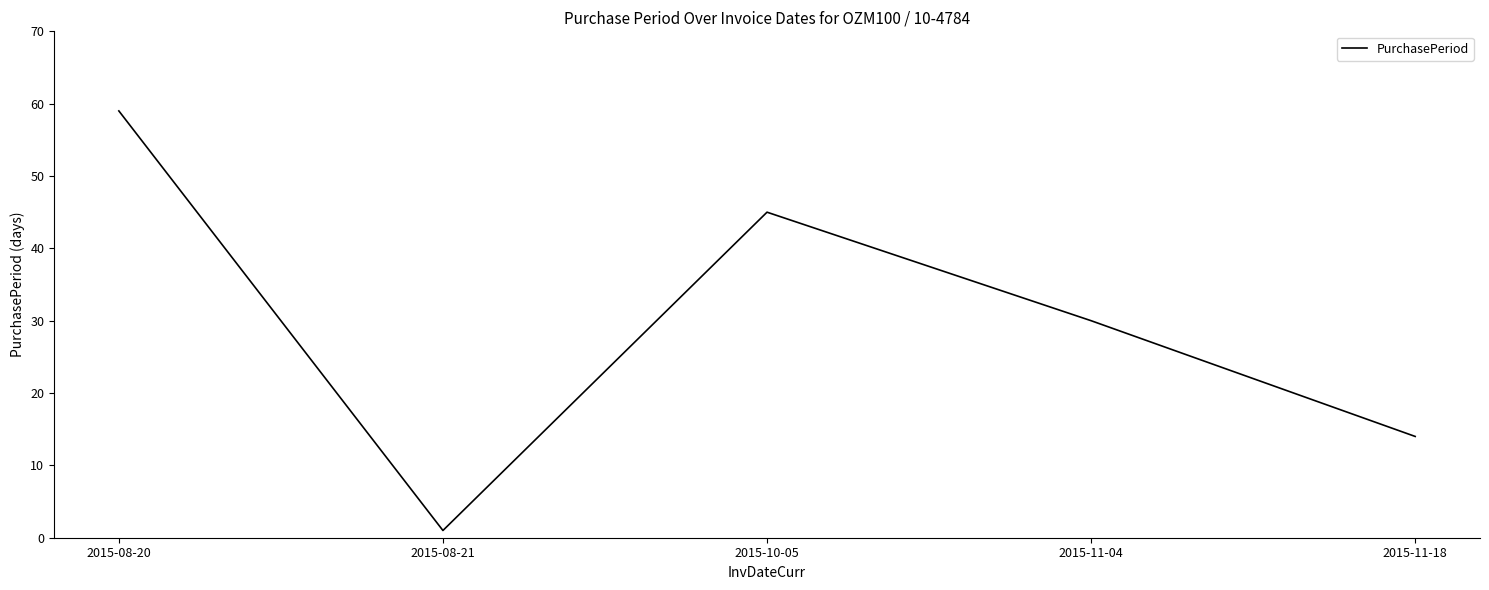

What position from the right is 2015-11-04?

2